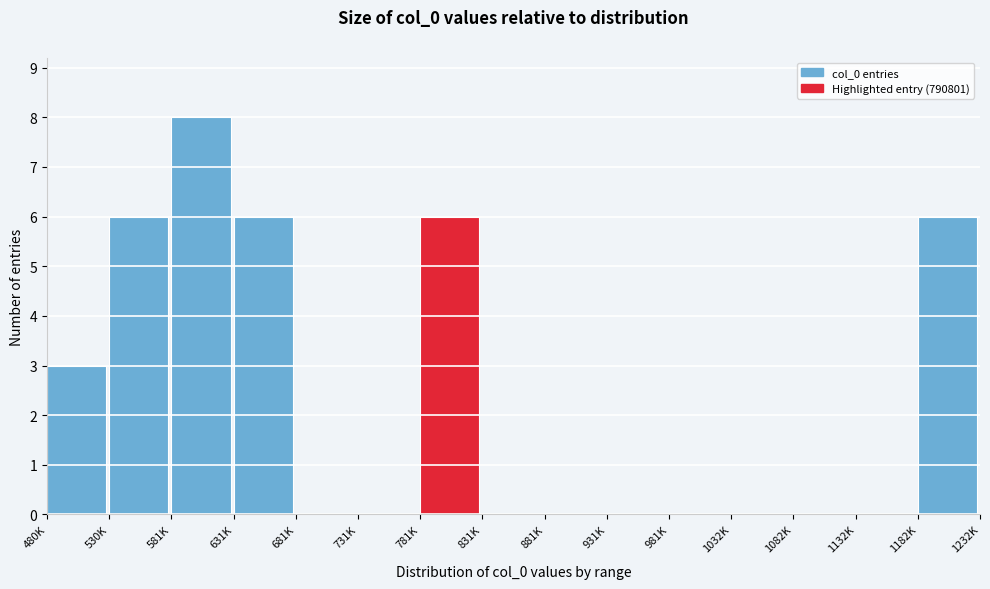

Reading left to right, extract all data points from this chart.

480K=3	530K=6	581K=8	631K=6	681K=0	731K=0	781K=6	831K=0	881K=0	931K=0	981K=0	1032K=0	1082K=0	1132K=0	1182K=6